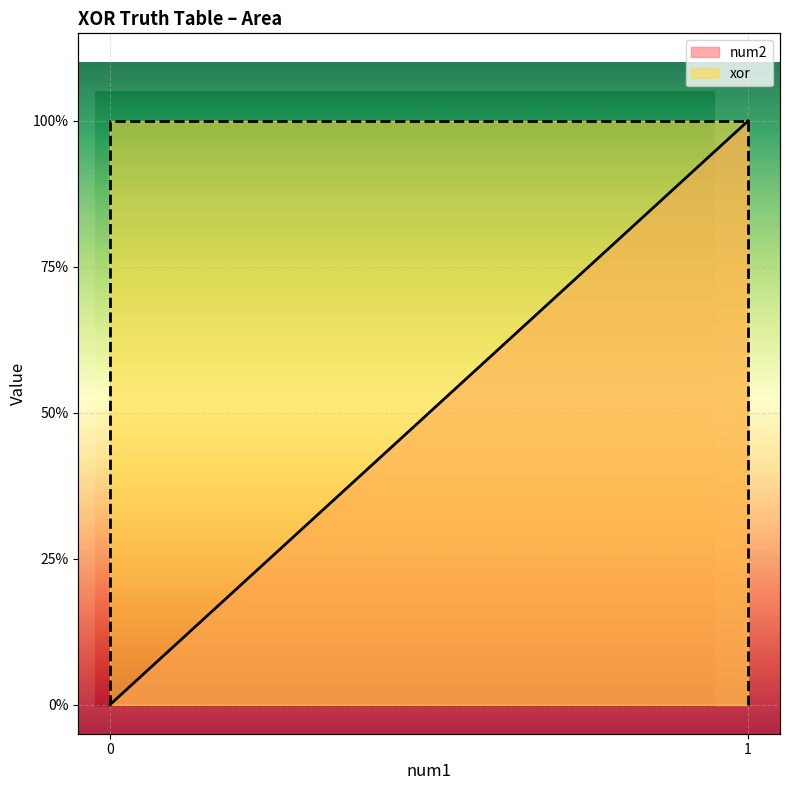

Which series has the largest range (max minus min)?

num2